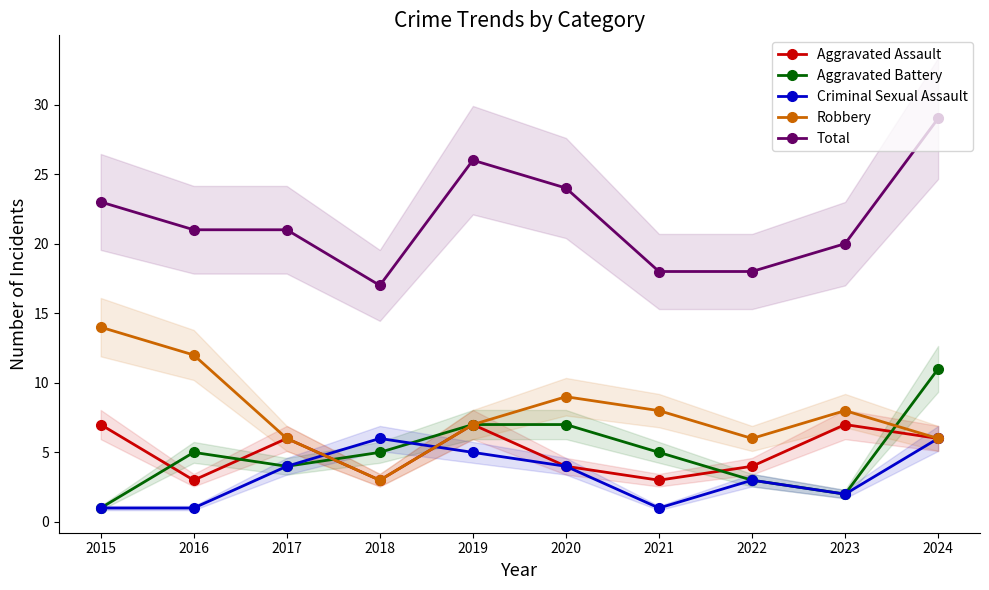

List the series in order of their peak value, lowest first.

Criminal Sexual Assault, Aggravated Assault, Aggravated Battery, Robbery, Total